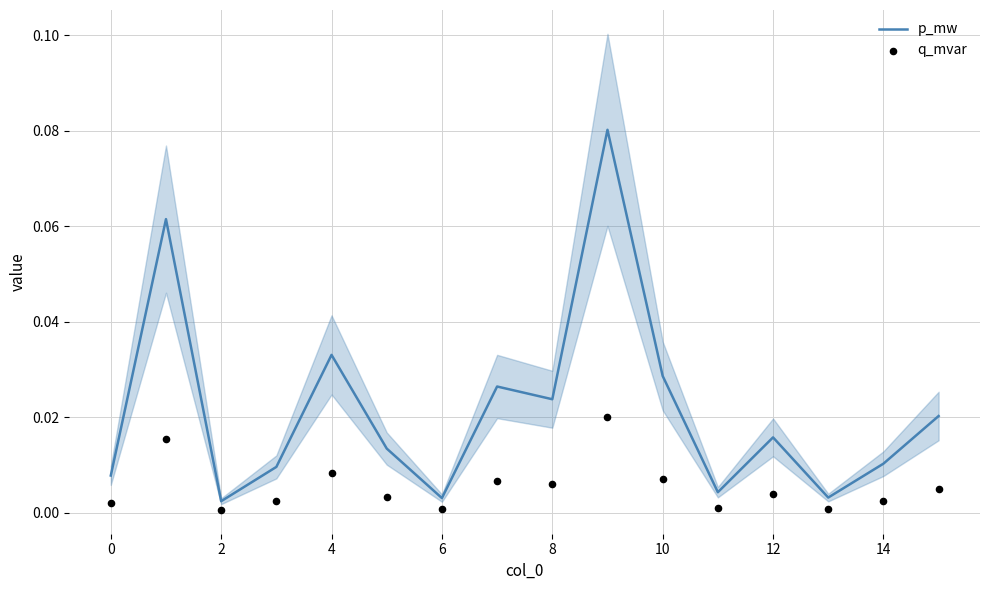

Which series has the largest Y range (max minus min)?

p_mw